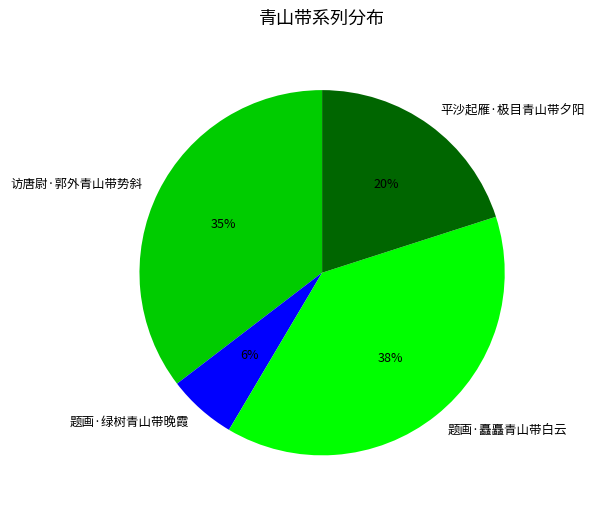

True or false: 题画·绿树青山带晚霞 accounts for 1% of the total.

False